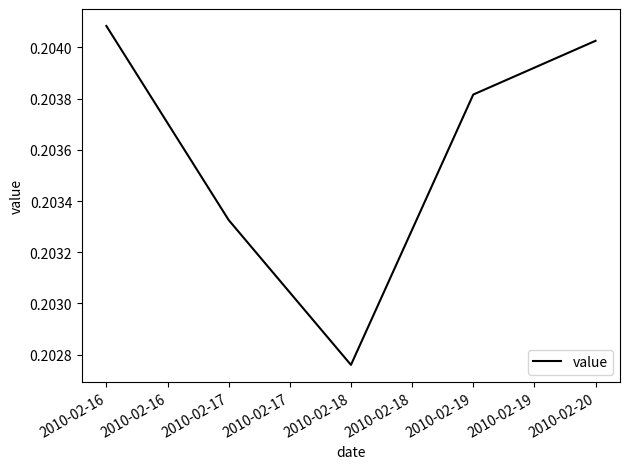

How many values are between 0 and 1?

5